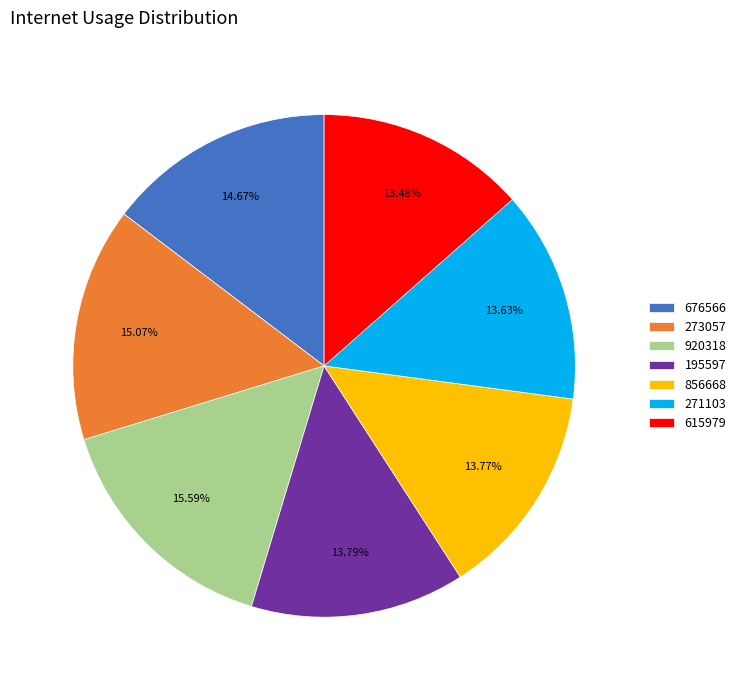

Is it true that 920318 is 8% of the pie?

False